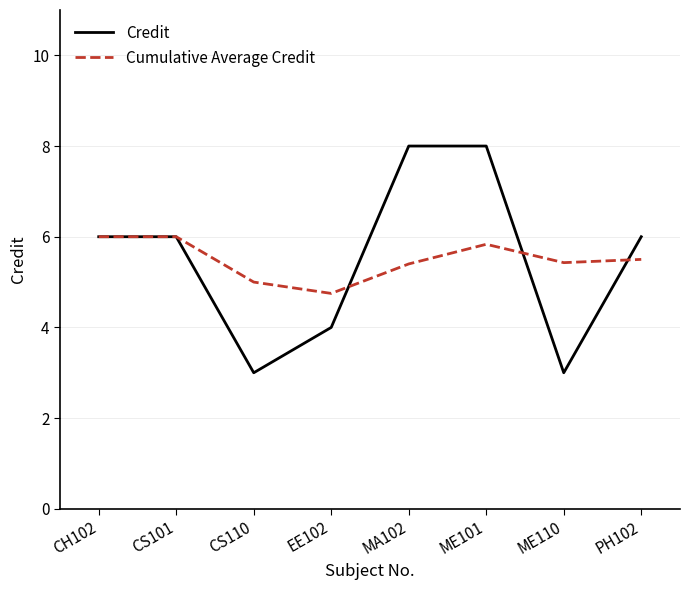

List the series in order of their peak value, highest first.

Credit, Cumulative Average Credit